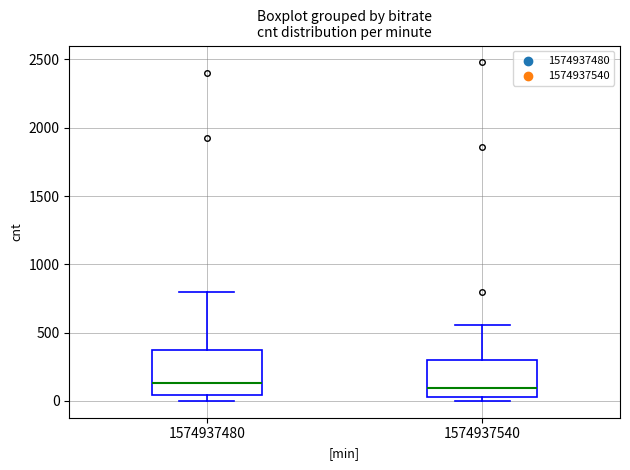

Reading left to right, read every box against the y-axis: the position of its median line, the range the box covers, and the ends of its whiskers. The values are not printed on the chart, so give them approximately, as read against the axis.

1574937480: median 150, box 50 to 350, whiskers 0 to 800
1574937540: median 100, box 50 to 300, whiskers 0 to 550